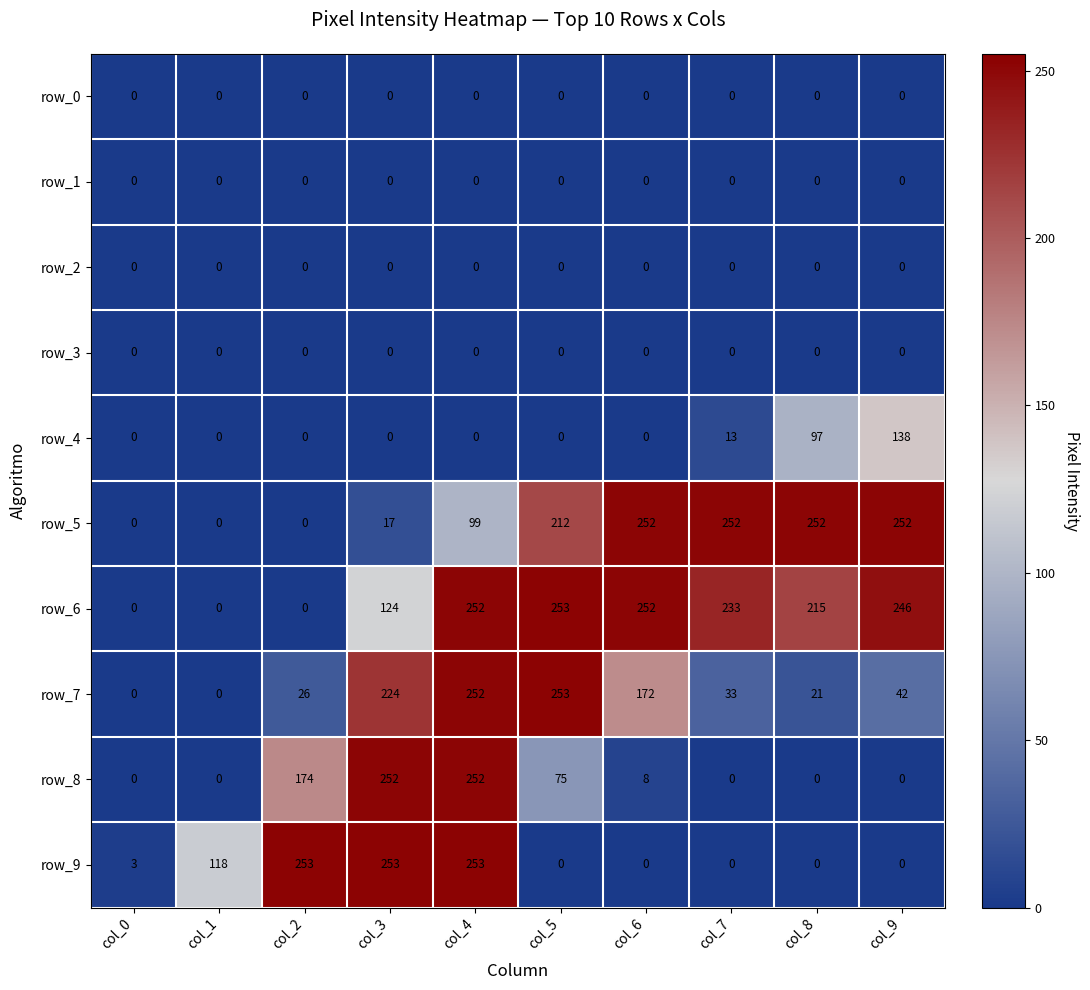

What is the spread (max minus min) of values at col_1?

118